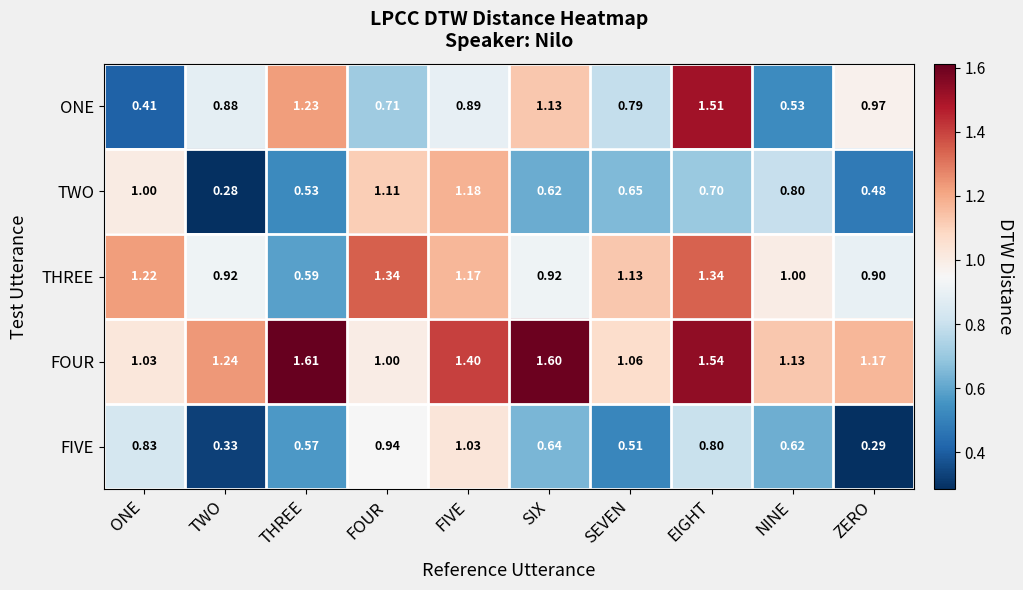

Which label corresponds to the smallest value in the chart?

TWO